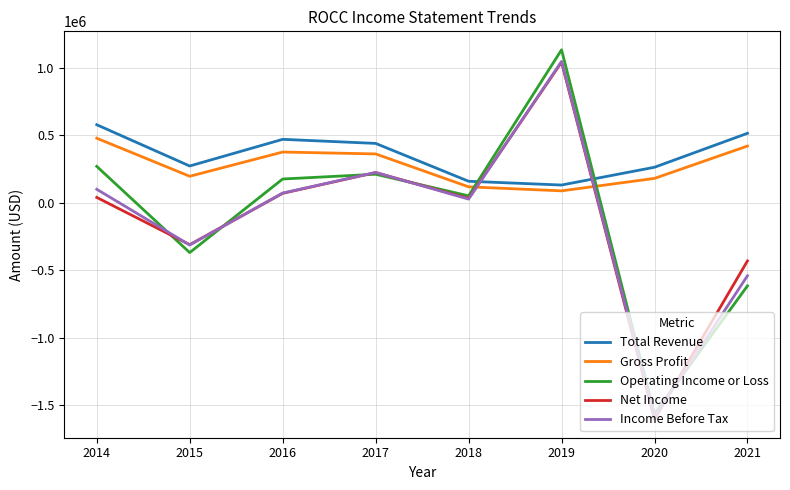

What is the total value across all series at 2014?

1470100